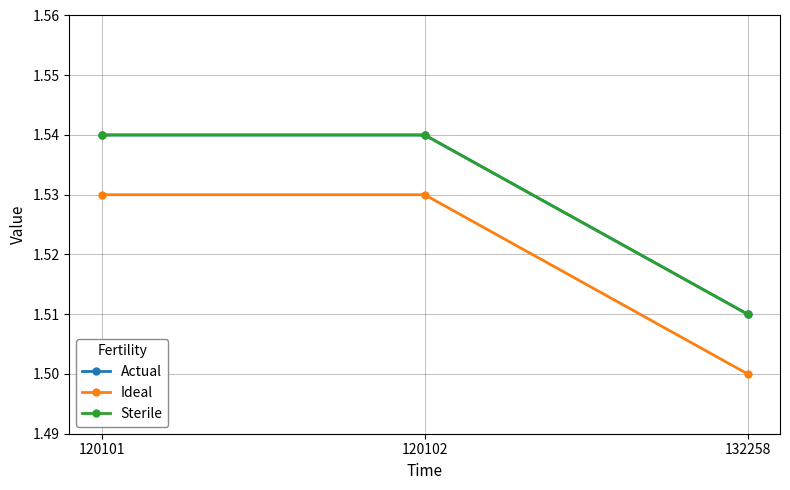

What is the approximate value of Actual at 120102?

1.5